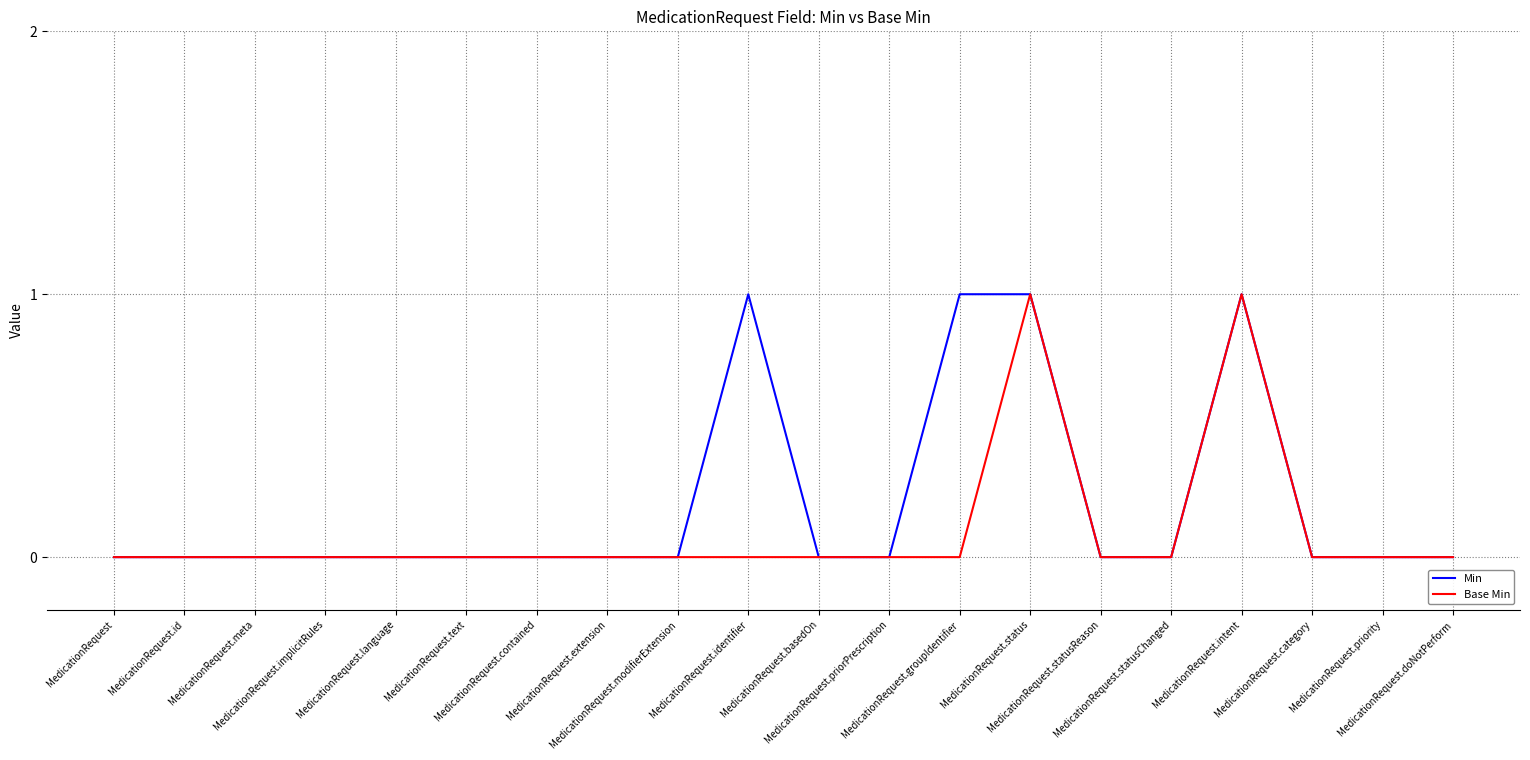

Rank the series by their average value, from highest to lowest.

Min, Base Min